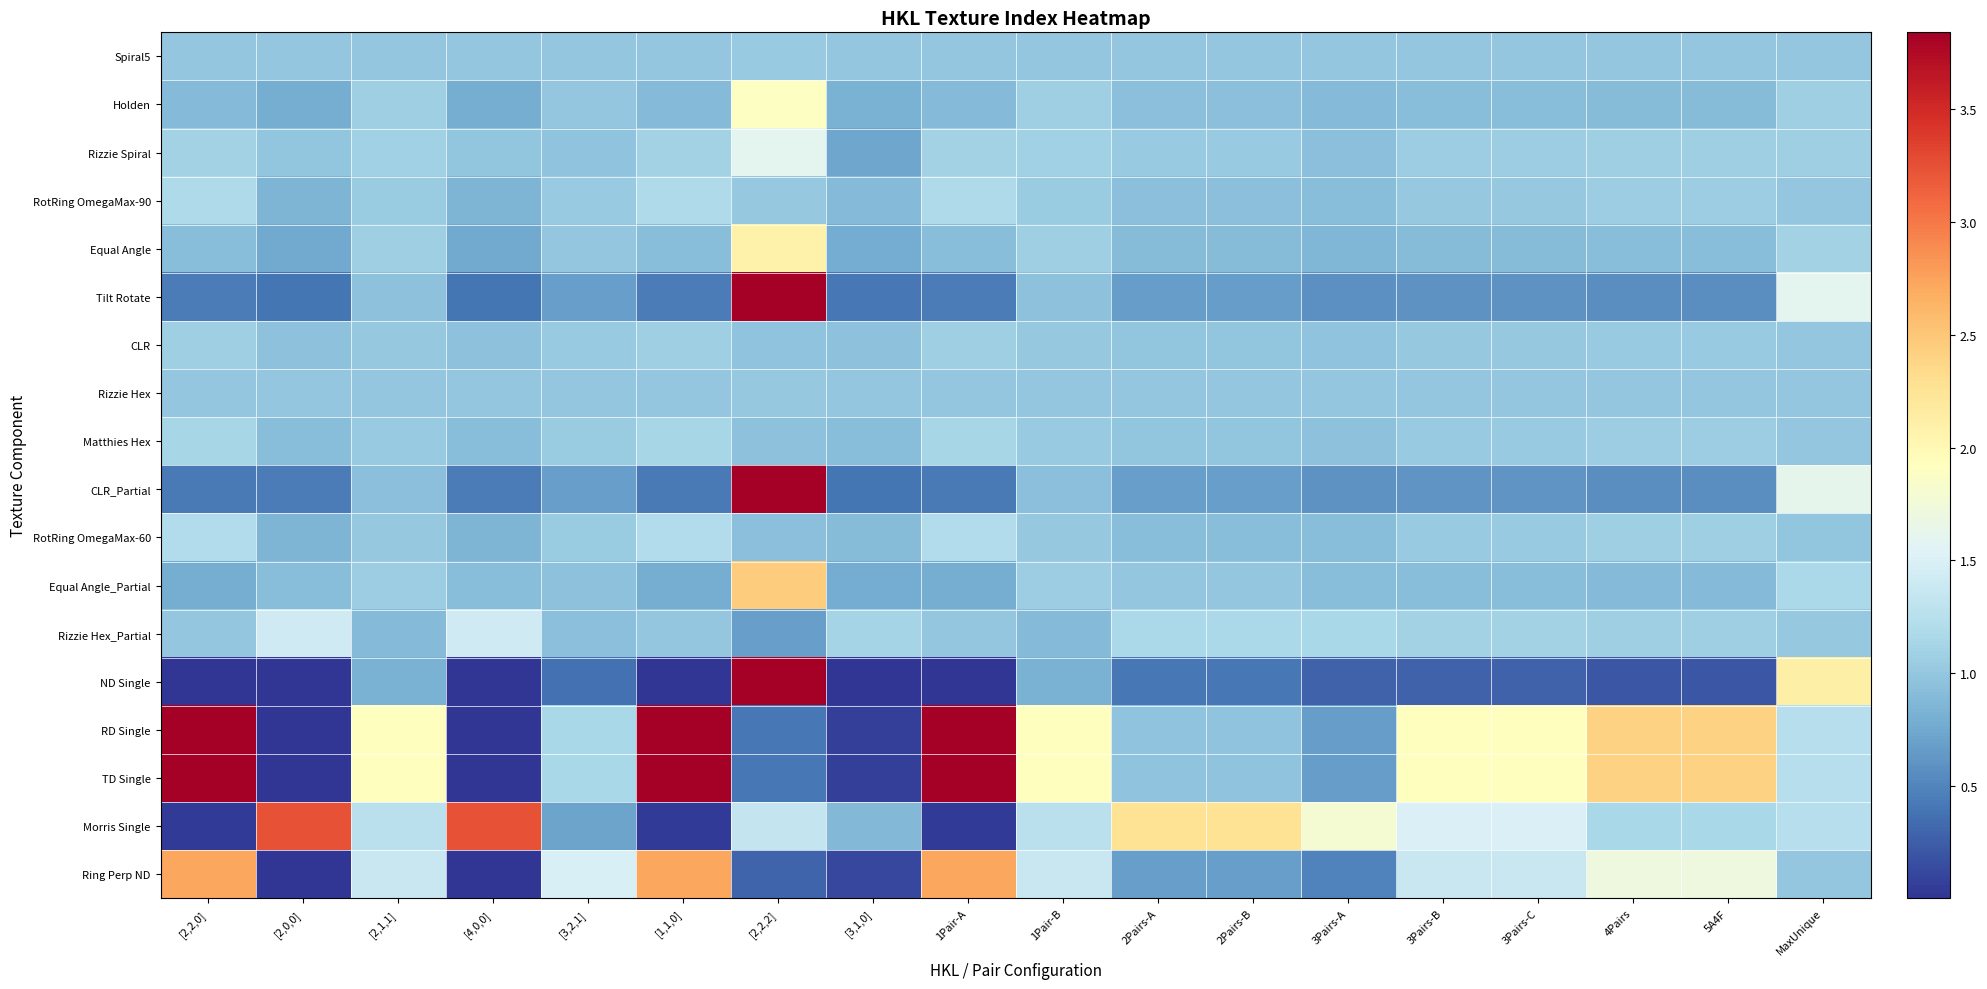

At which category does the chart reach its peak across all series?

[2,2,2]